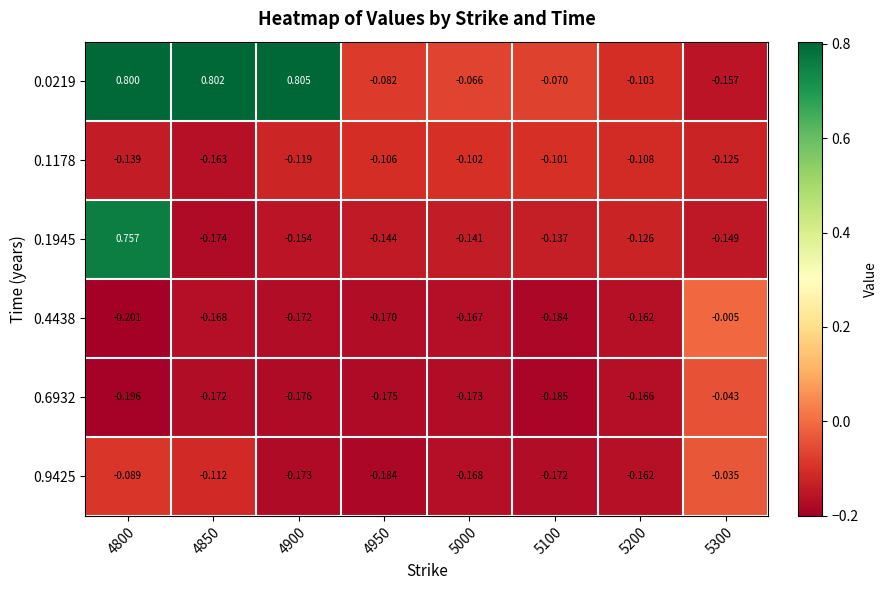

How many categories are shown in the chart?

8